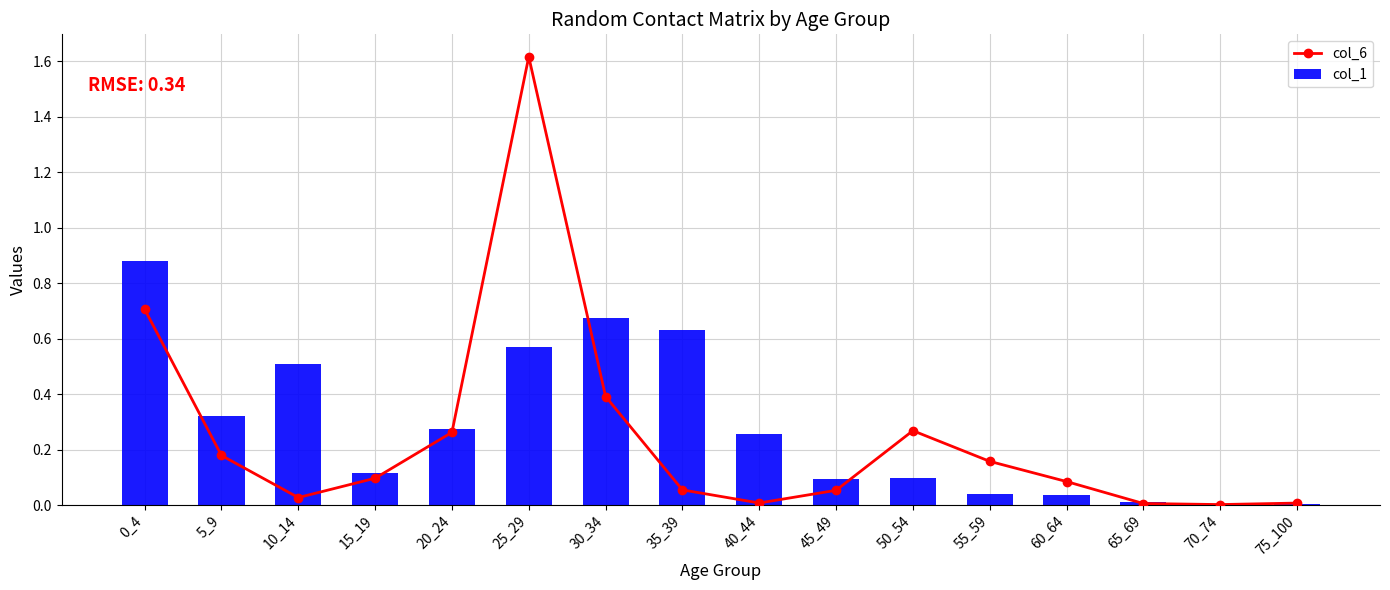

What is the average value of the col_1 series?

0.3